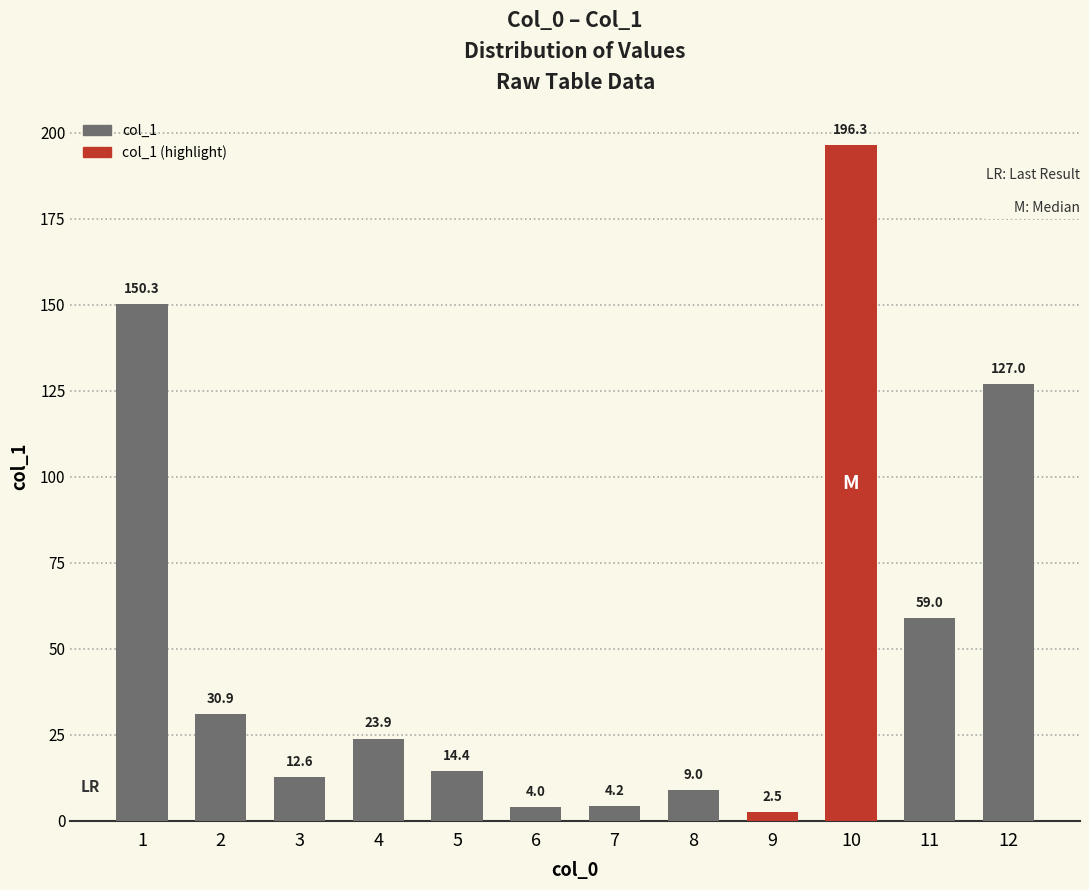

Where does the data first go above 23?

1